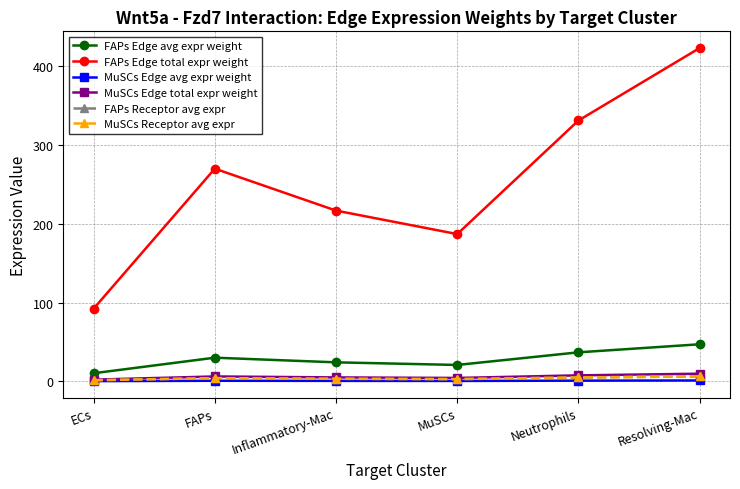

What value does the MuSCs Receptor avg expr series have at Neutrophils?

4.9